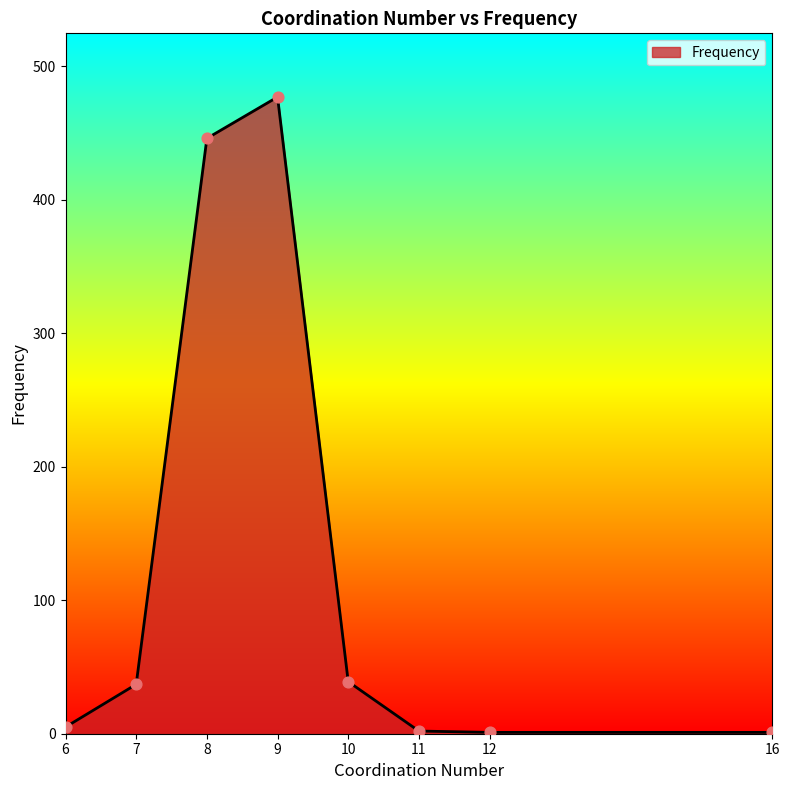

What is the maximum value shown in the chart?

477